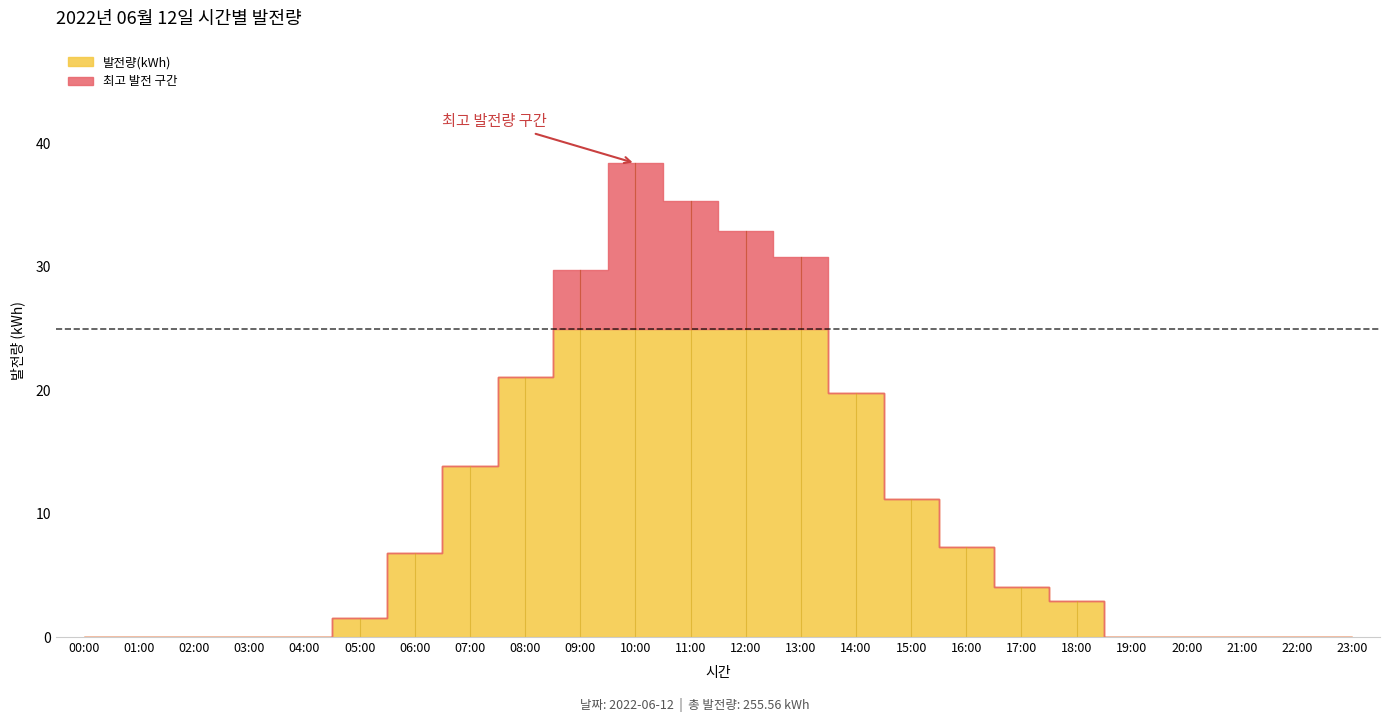

List the labels in order of value, smallest first.

00:00, 01:00, 02:00, 03:00, 04:00, 19:00, 20:00, 21:00, 22:00, 23:00, 05:00, 18:00, 17:00, 06:00, 16:00, 15:00, 07:00, 14:00, 08:00, 09:00, 13:00, 12:00, 11:00, 10:00